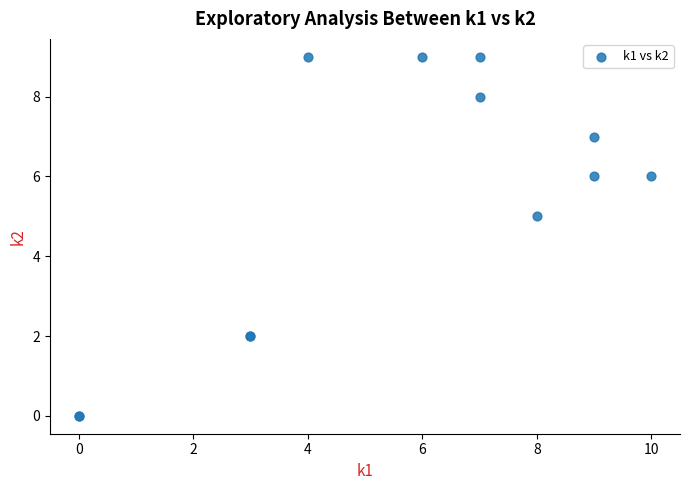

What Y value in the scatter plot is closest to 4?

5